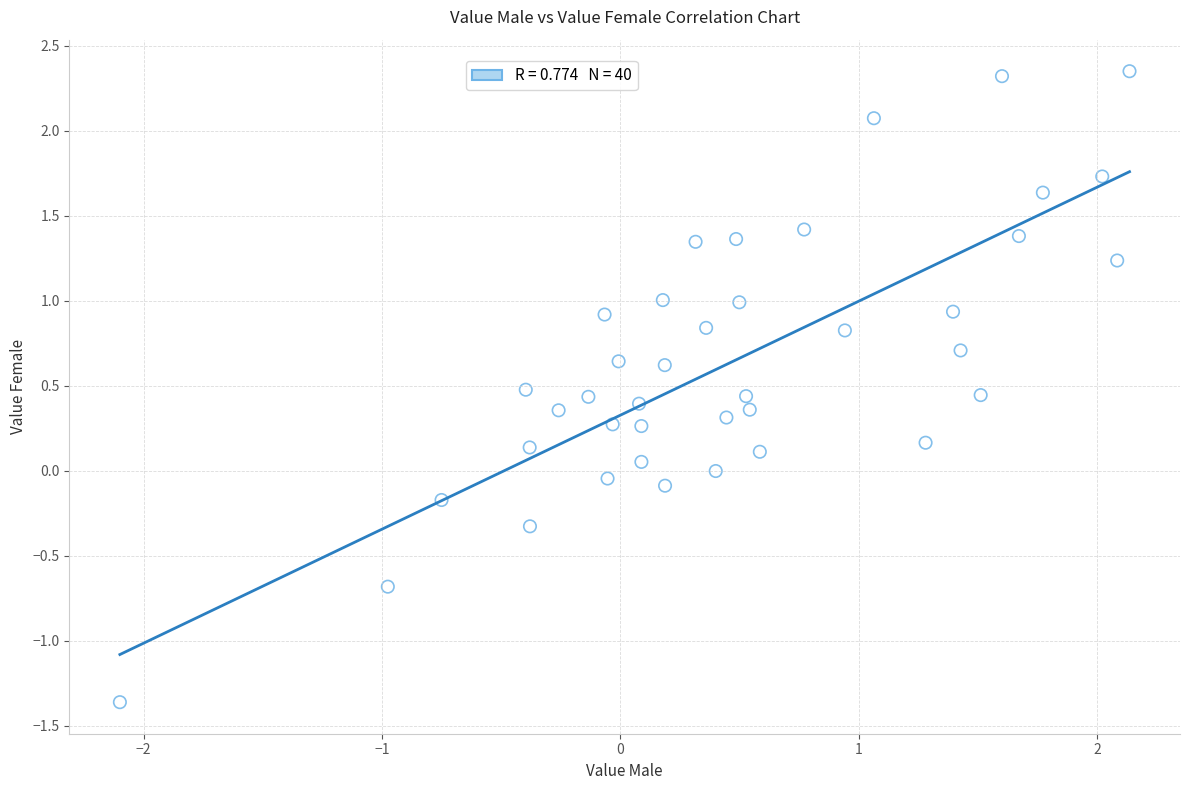

What is the range of X values (max minus min)?

4.2